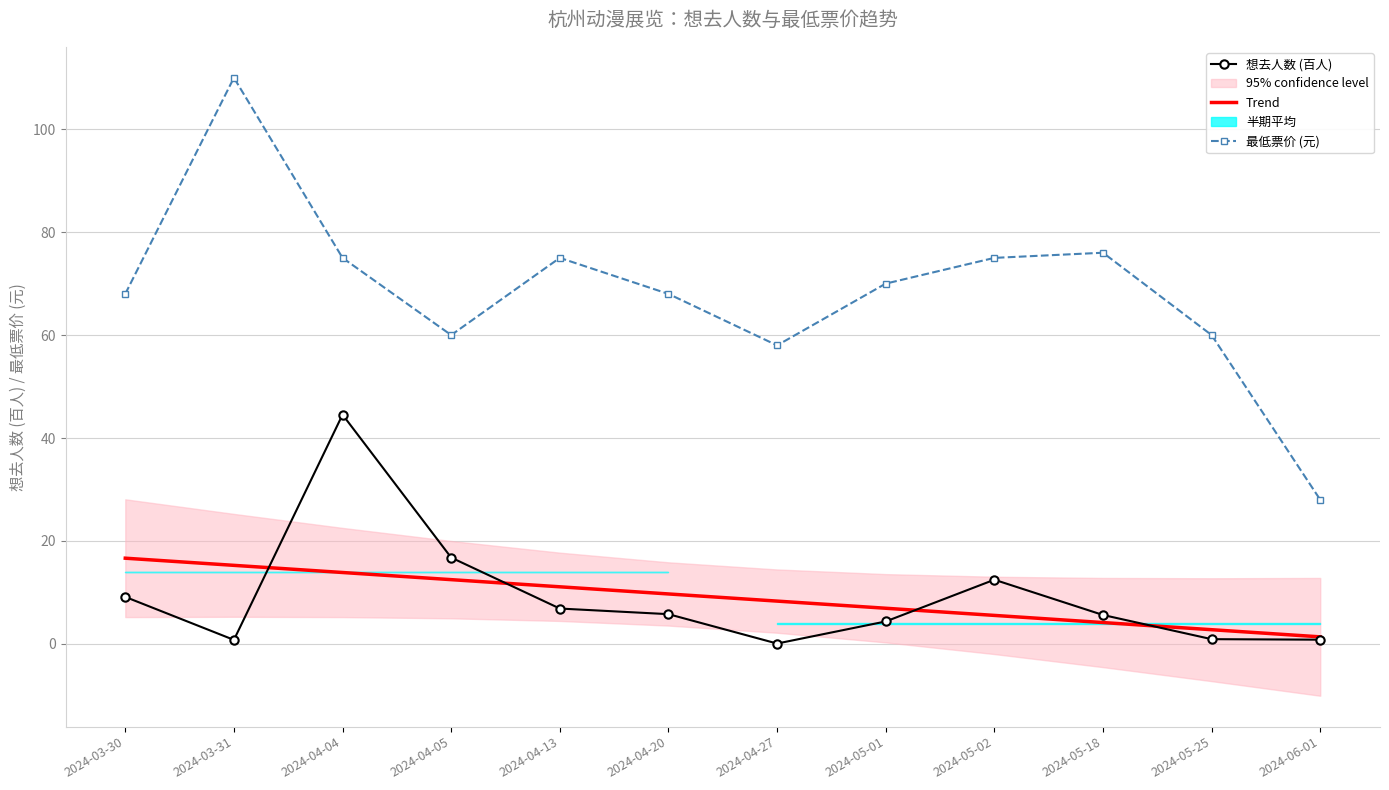

At which category is the sum across all series the highest?

2024-04-04